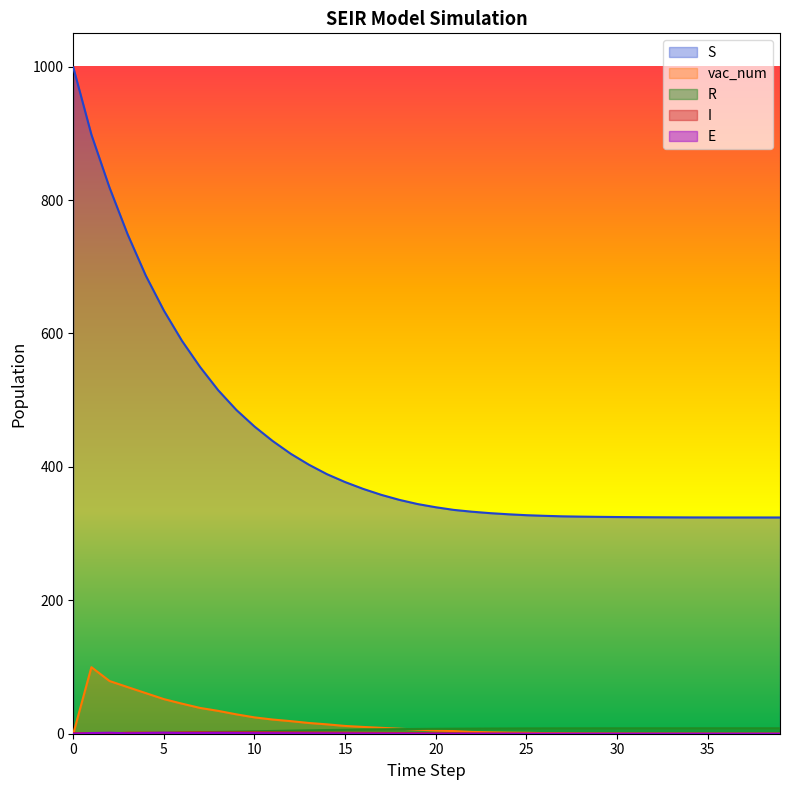

How many distinct data groups are displayed?

5